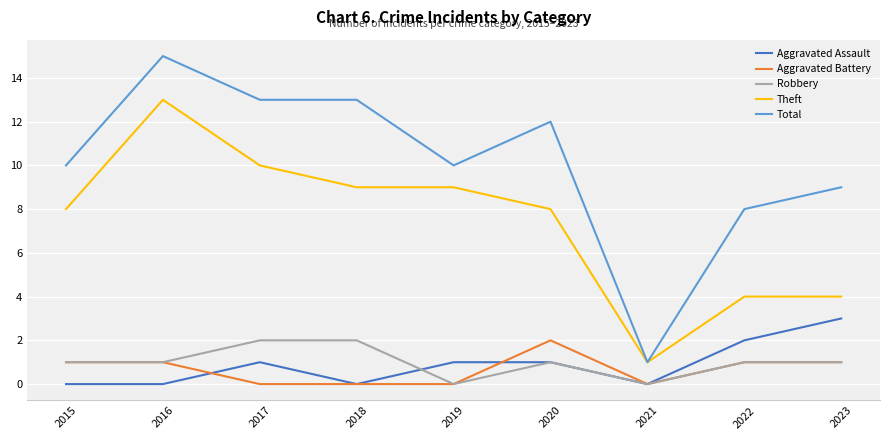

Reading left to right, extract all data points from this chart.

Aggravated Assault: 0	0	1	0	1	1	0	2	3
Aggravated Battery: 1	1	0	0	0	2	0	1	1
Robbery: 1	1	2	2	0	1	0	1	1
Theft: 8	13	10	9	9	8	1	4	4
Total: 10	15	13	13	10	12	1	8	9